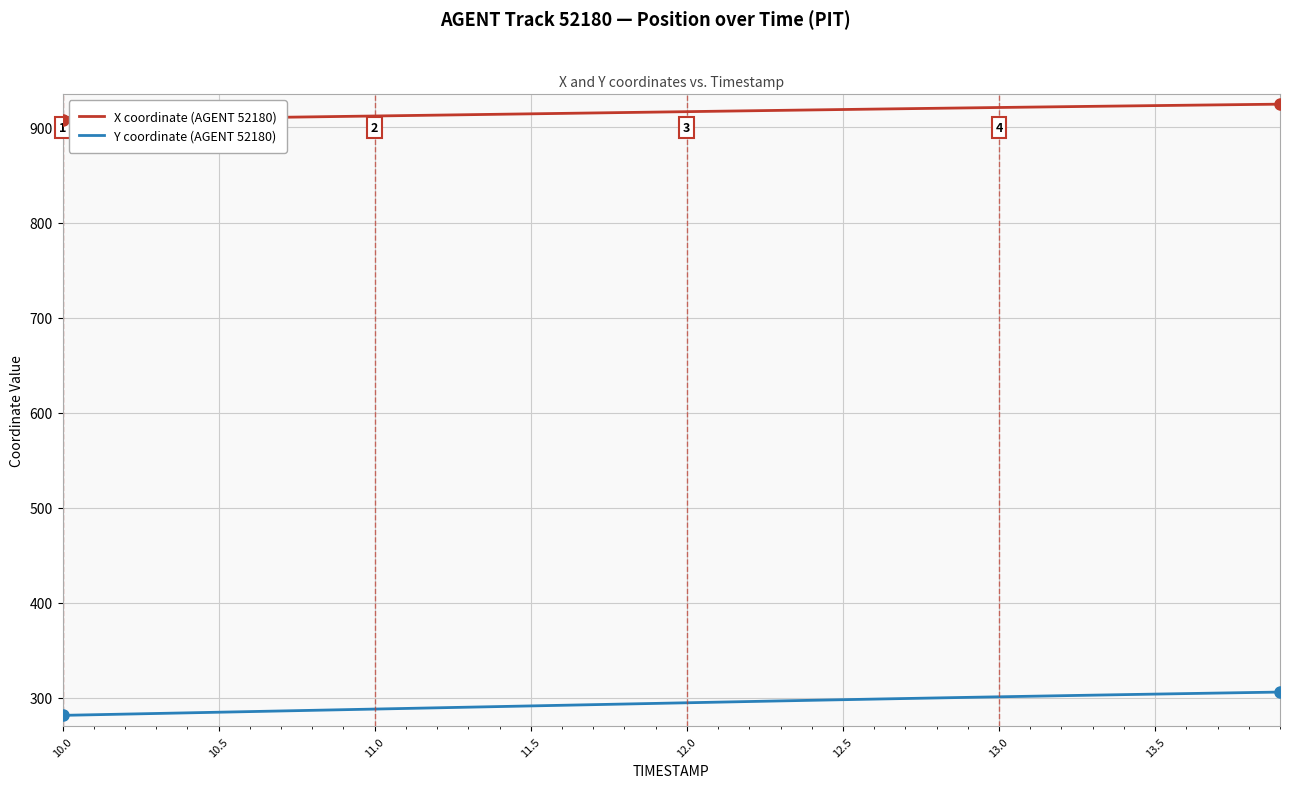

True or false: X coordinate (AGENT 52180) and Y coordinate (AGENT 52180) intersect in this chart.

False